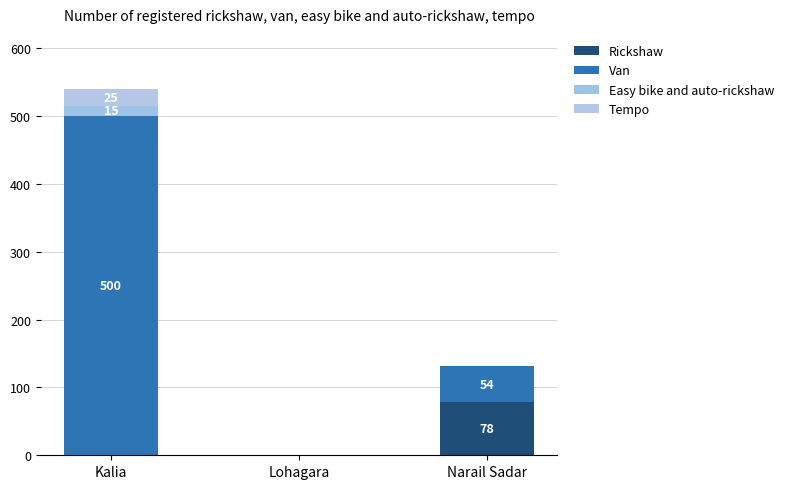

Are the bars horizontal?

No